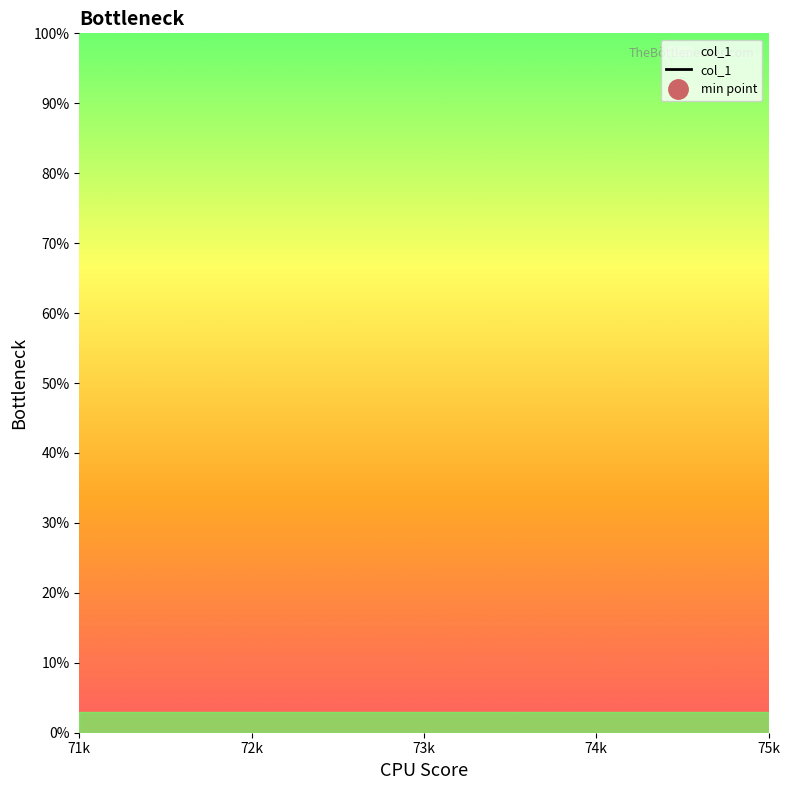

What is the label of the 1st point from the right?

75k